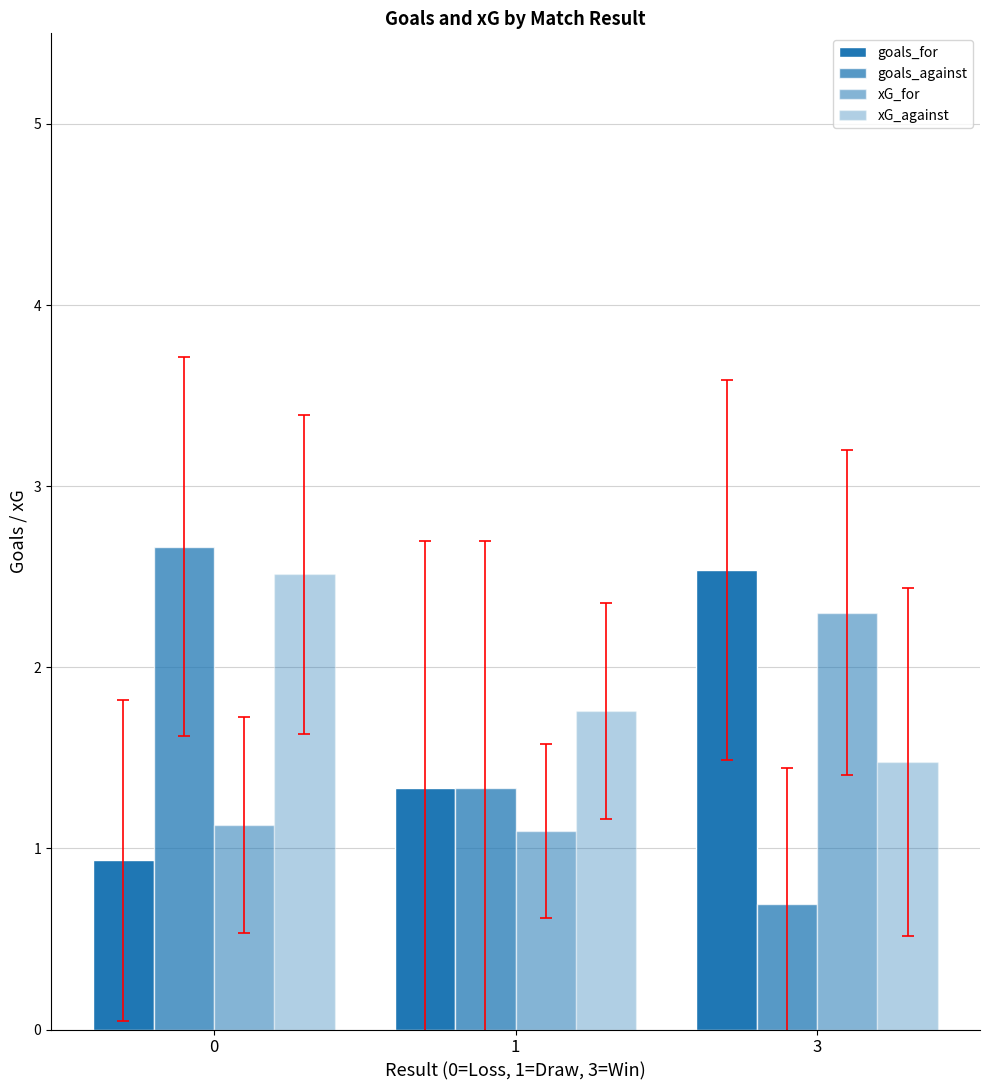

How many distinct data groups are displayed?

4